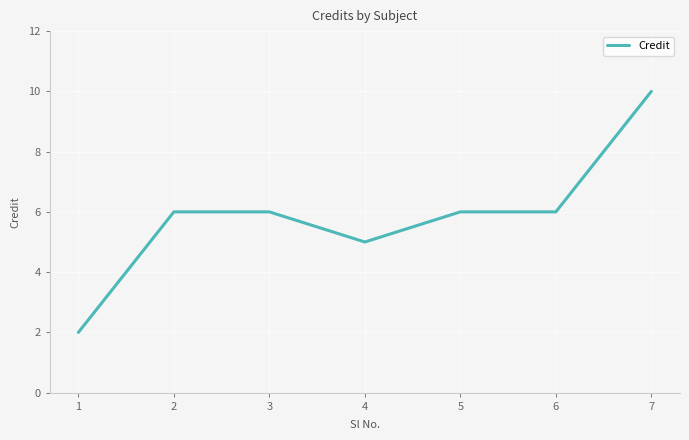

What is the difference between the second highest and minimum values?

4